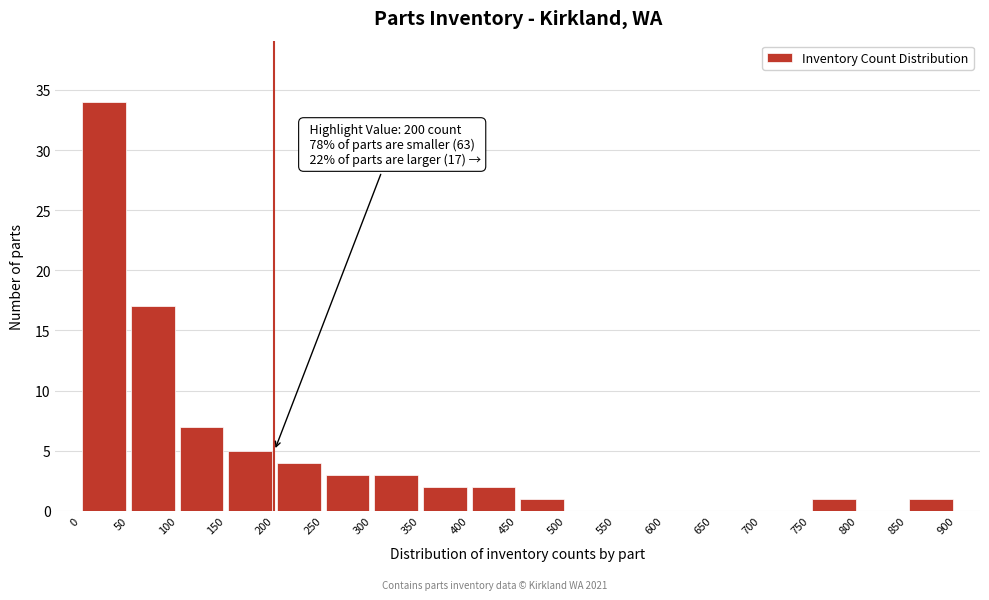

Which range on the x-axis has the tallest bar?

0 to 50